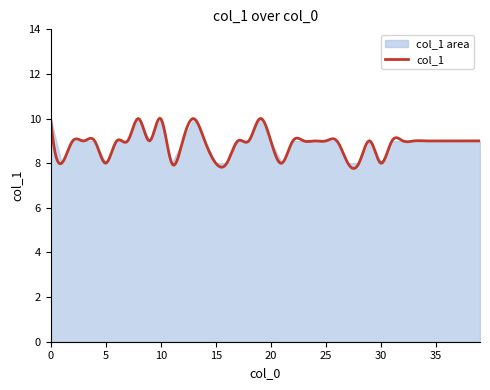

List the labels in order of value, smallest first.

1, 5, 11, 15, 16, 21, 27, 28, 30, 2, 3, 4, 6, 7, 9, 12, 14, 17, 18, 20, 22, 23, 24, 25, 26, 29, 31, 32, 33, 34, 35, 36, 37, 38, 39, 0, 8, 10, 13, 19